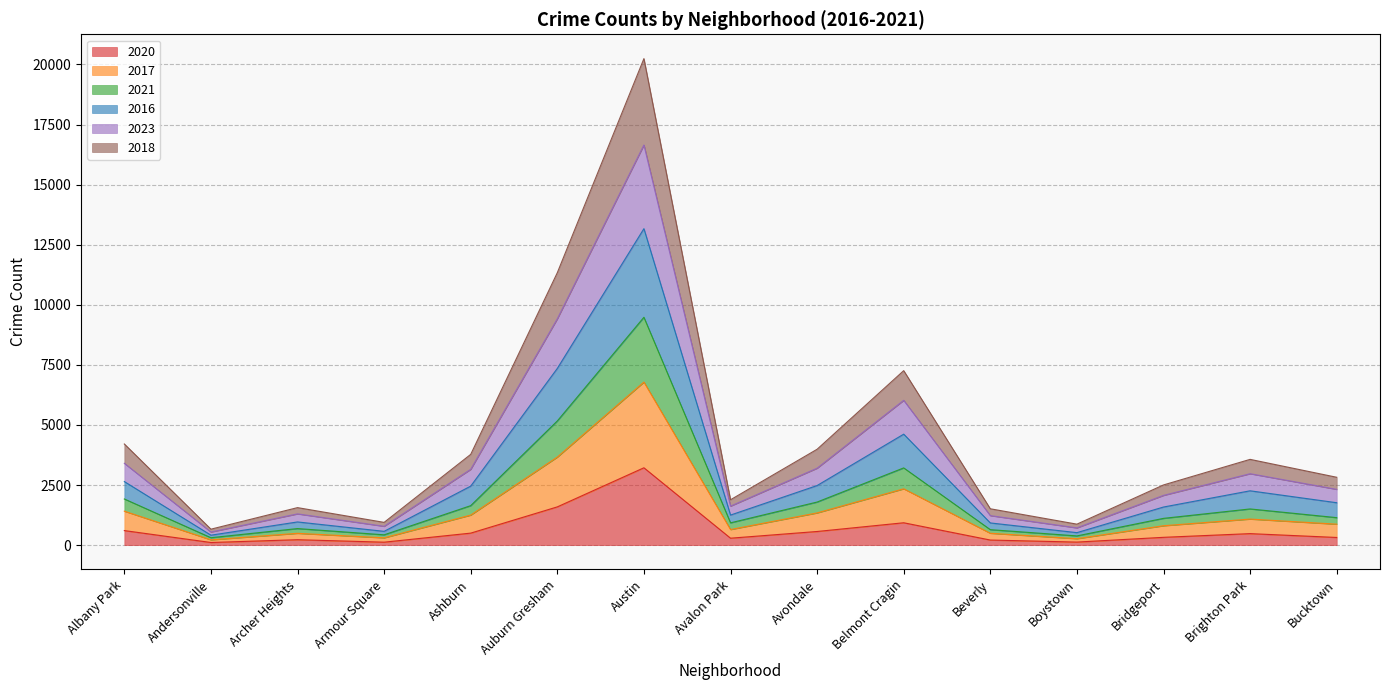

Count the number of categories in the chart.

15